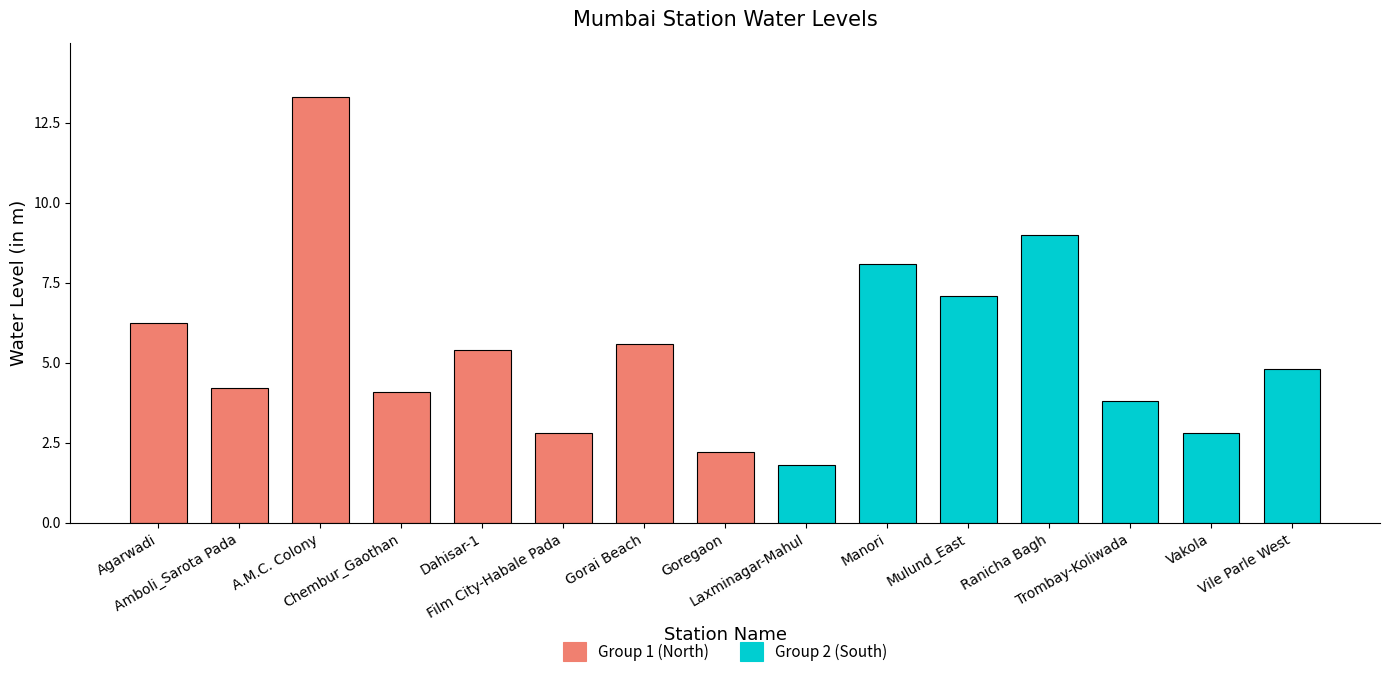

The value at Chembur_Gaothan is 4.1. True or false?

True